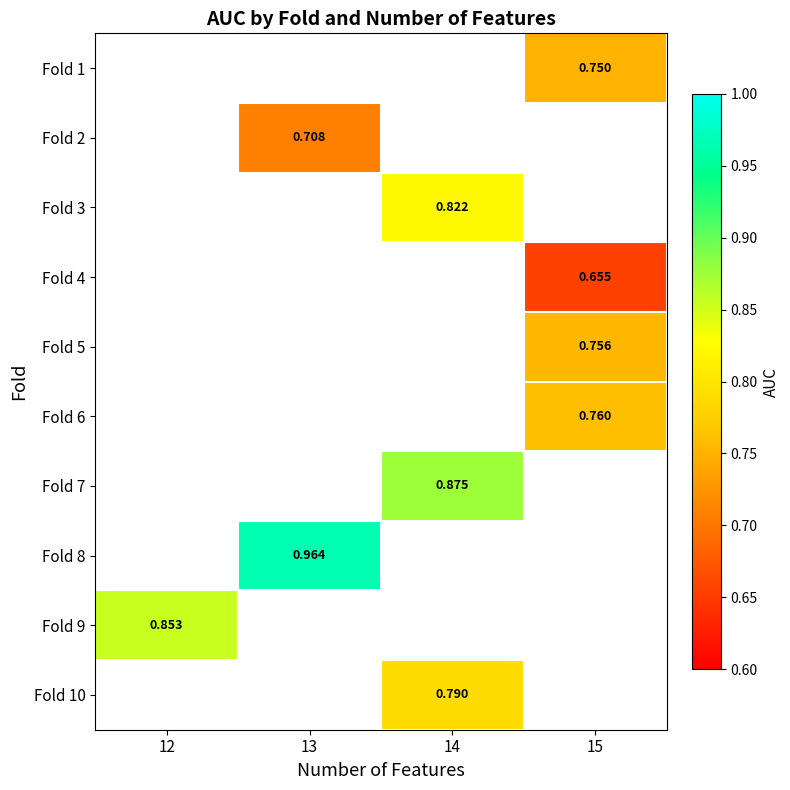

Count the number of categories in the chart.

4